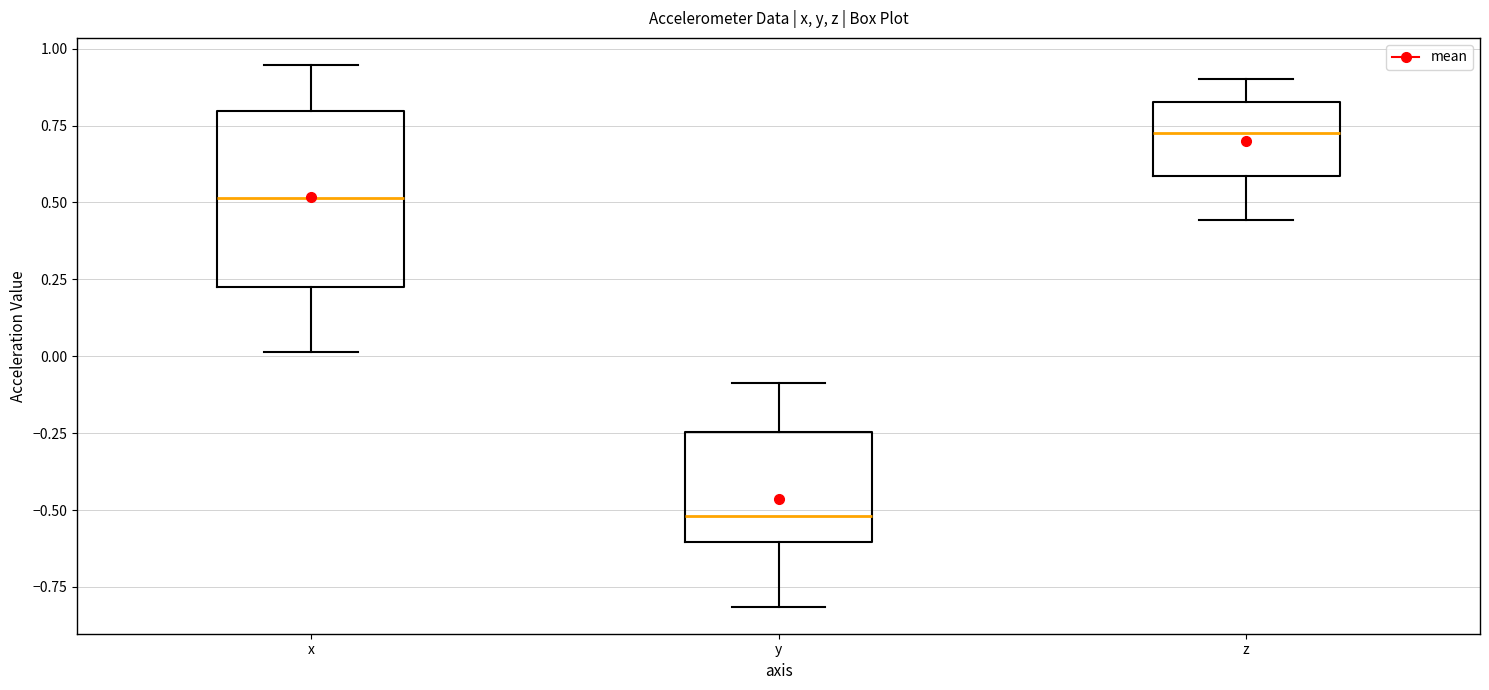

Where is the lower edge of the box for z on the y-axis? The values are not printed on the chart, so give them approximately, as read against the axis.

0.60